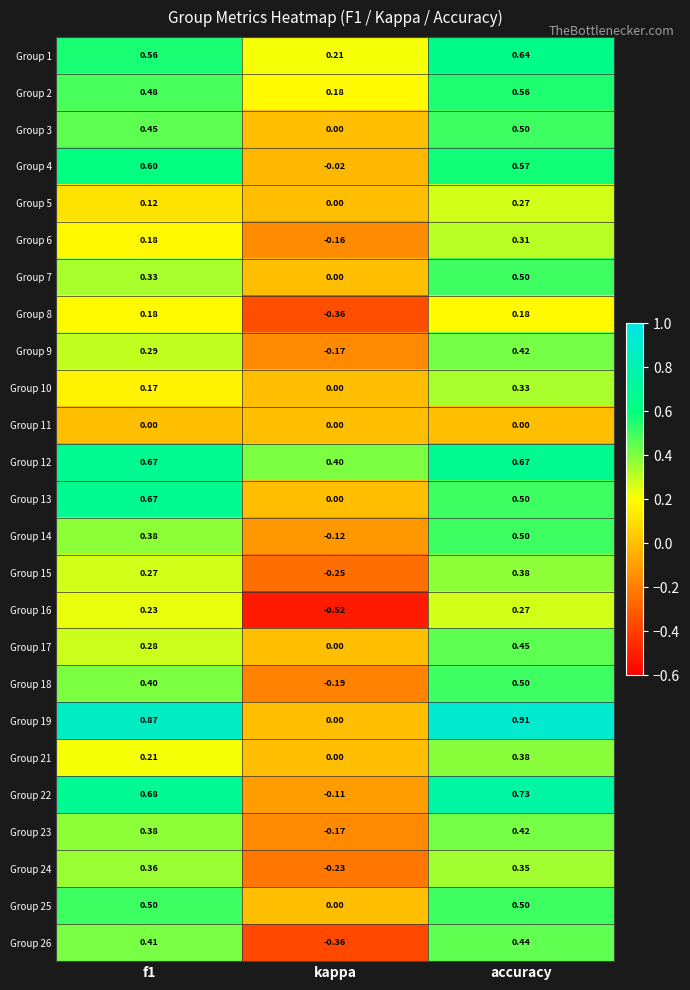

Which label corresponds to the largest value in the chart?

accuracy